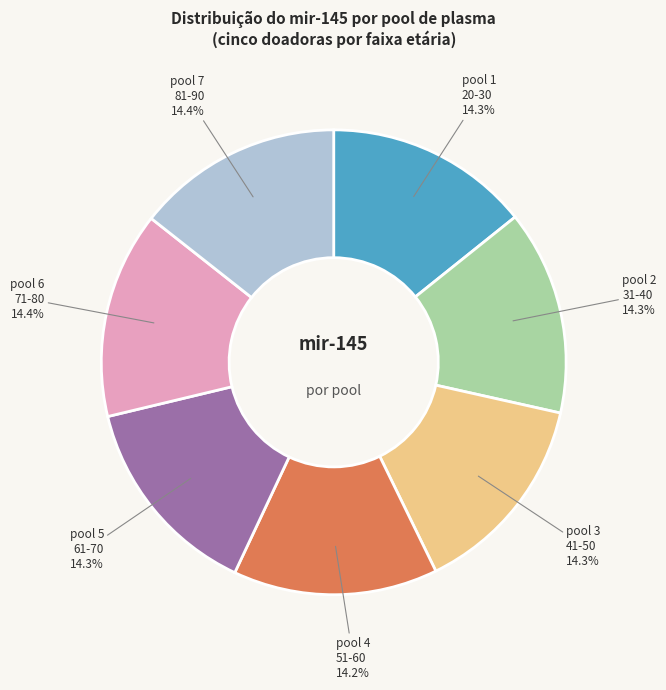

Does any single category account for the majority?

No